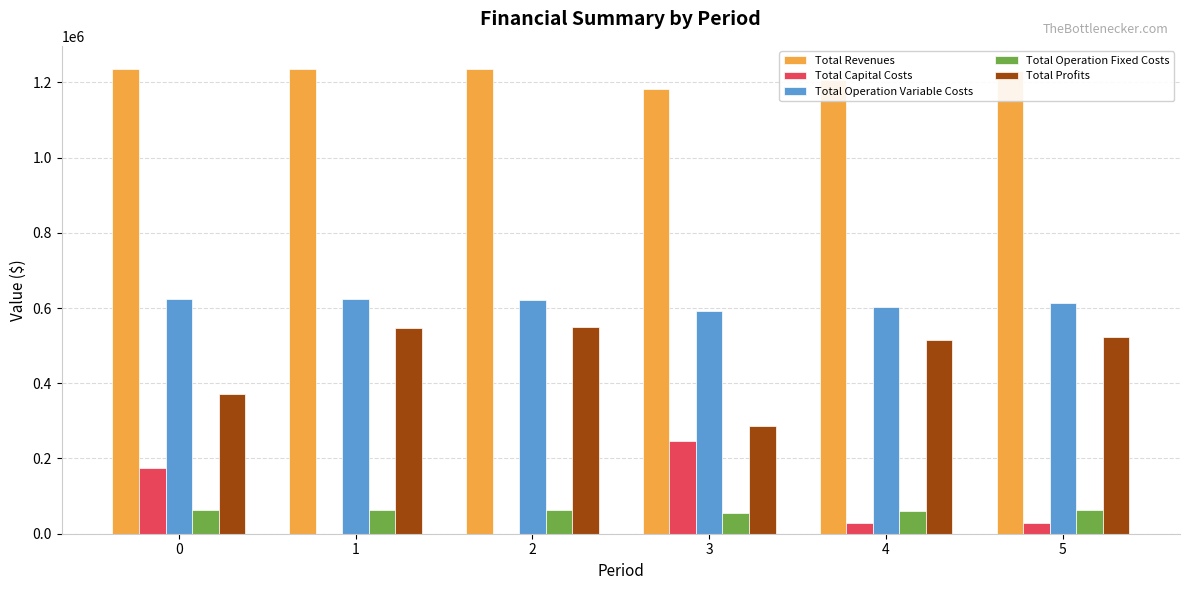

How many series are shown in this chart?

5